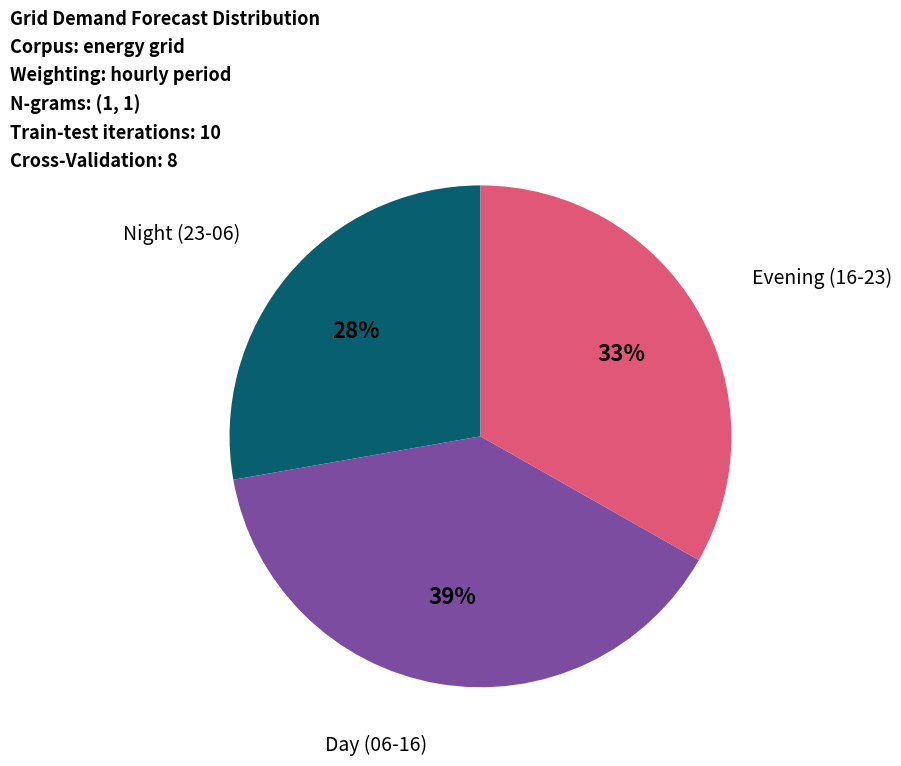

To the nearest percent, what is the average slice percentage?

33%